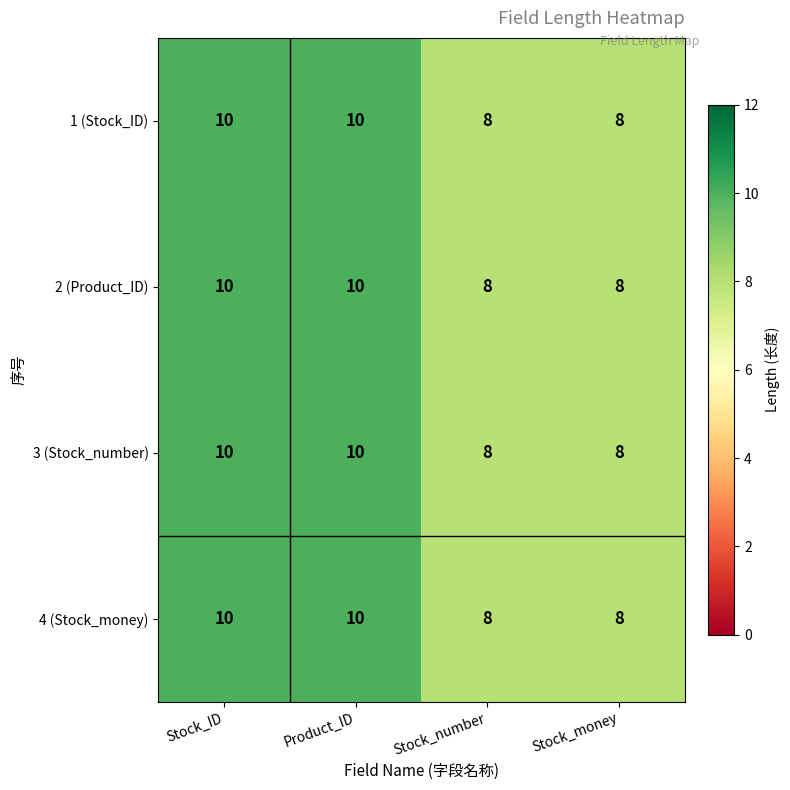

How many values in the 4 (Stock_money) series are below 10?

2